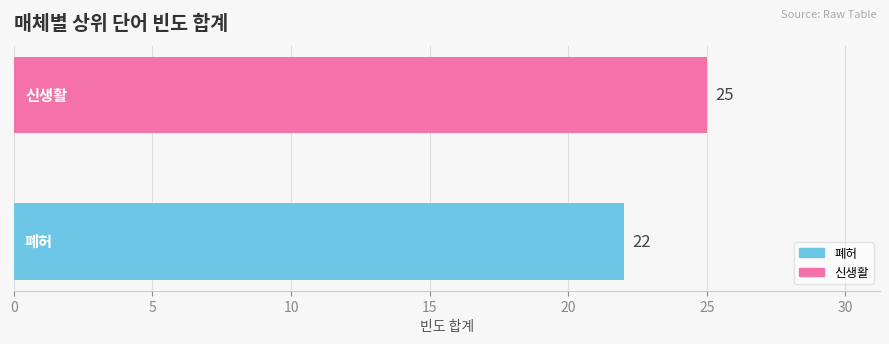

What is the smallest value displayed?

22